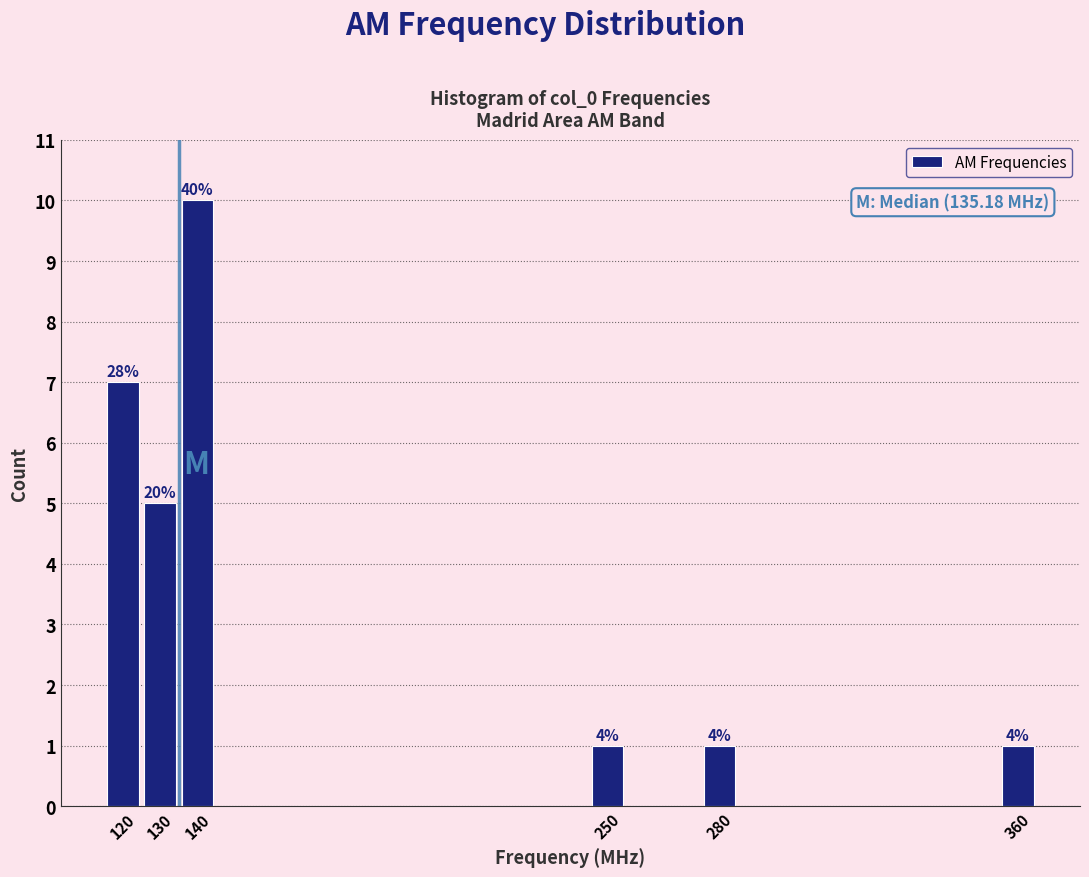

Over which range of the x-axis is the bar tallest?

135 to 145